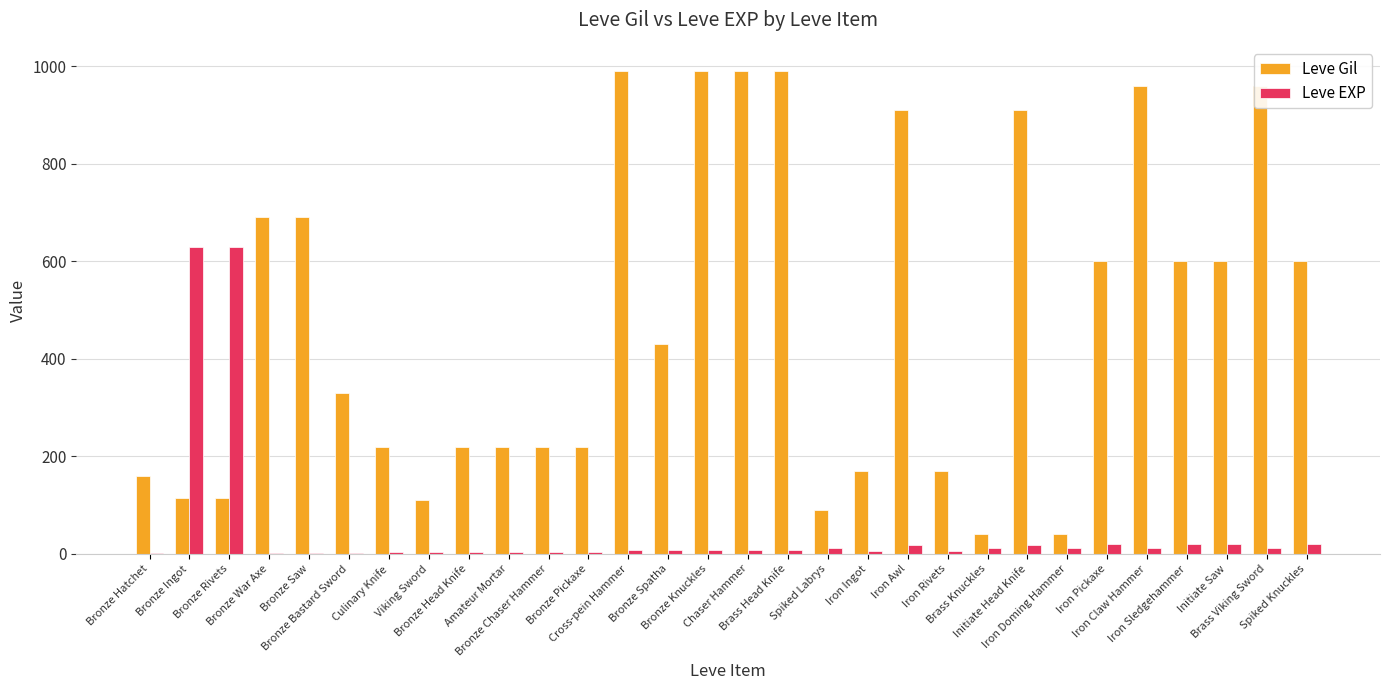

Which series has the largest total across all categories?

Leve Gil